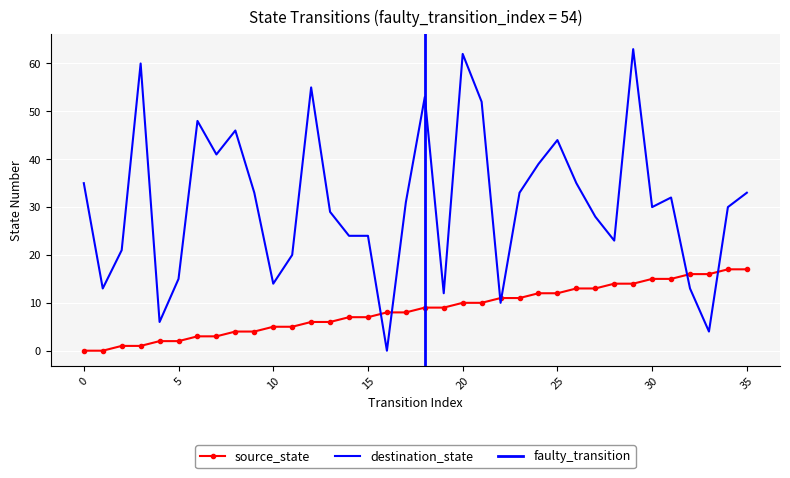

What is the value of the source_state point at the 35th from the left?

17